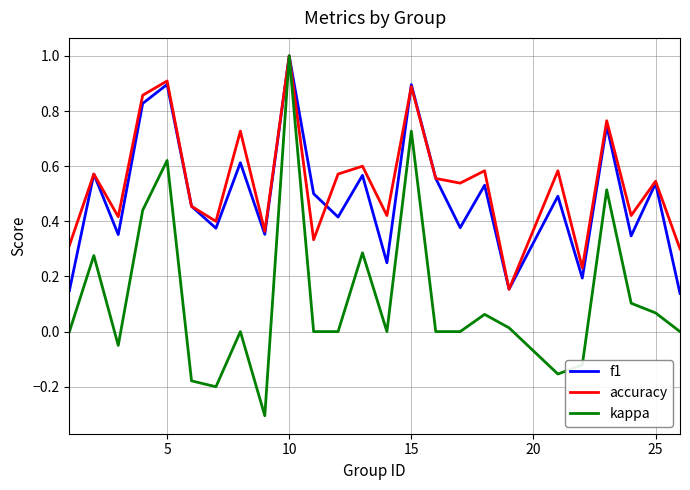

What is the greatest value displayed?

1.0